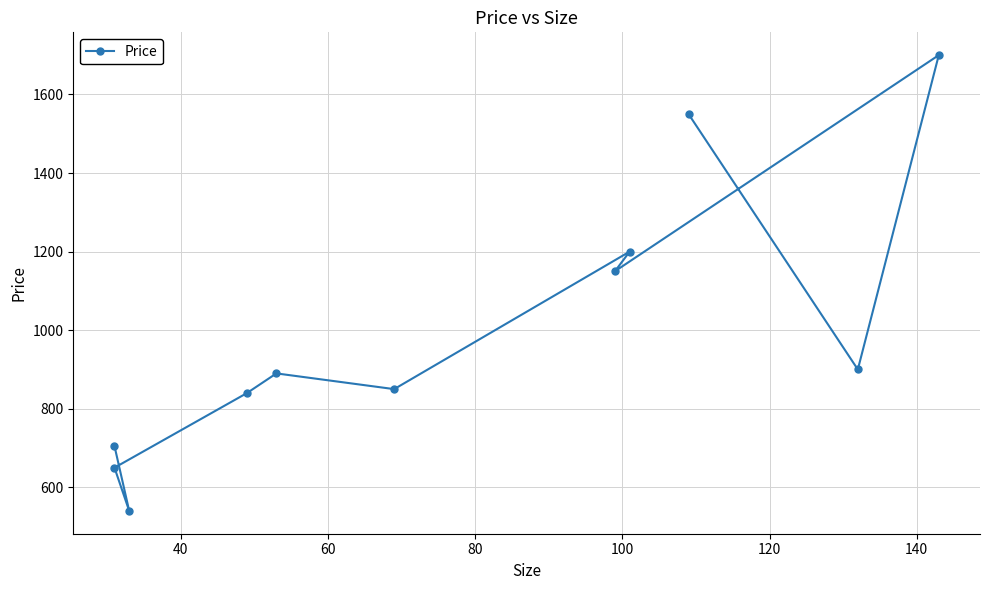

What is the difference between the second highest and second lowest values?

900